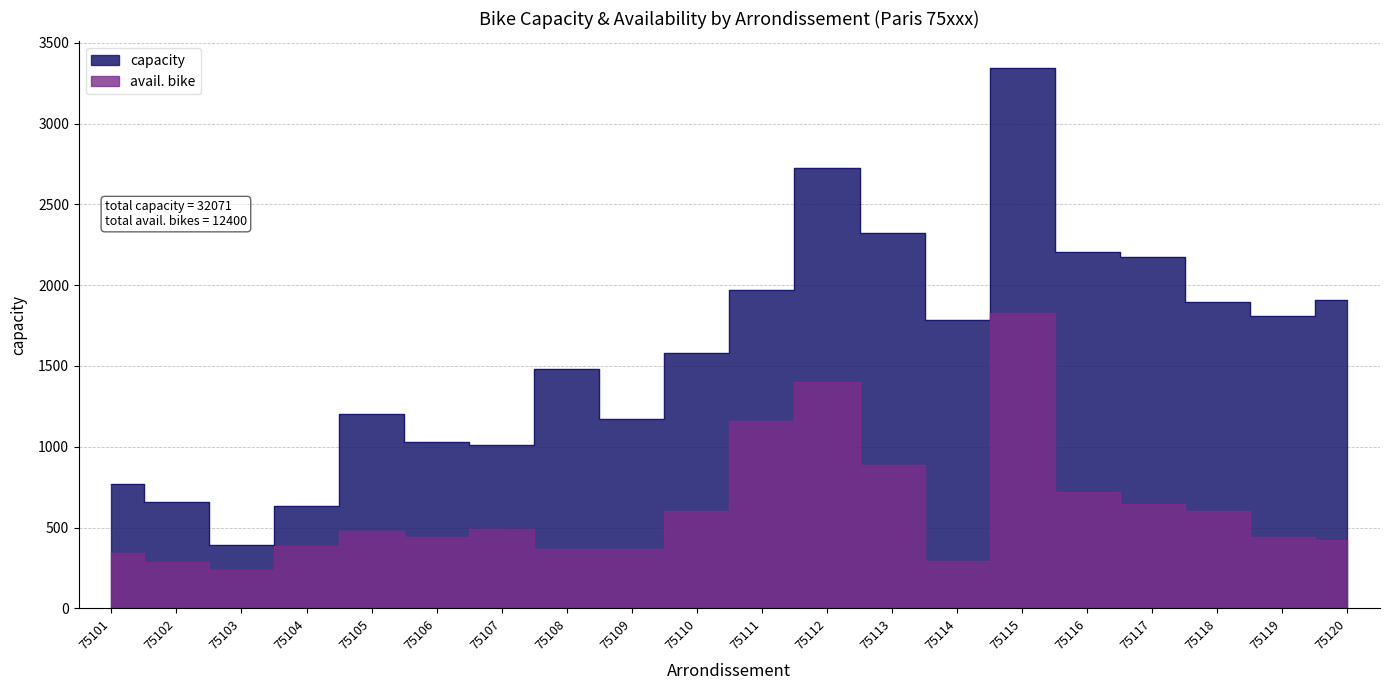

How many categories are shown in the chart?

20